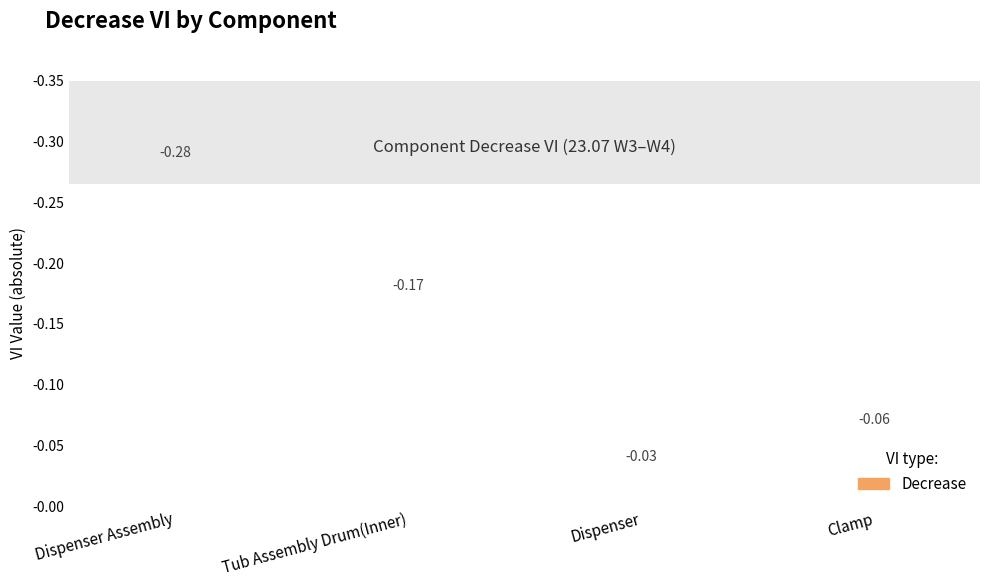

What is the difference between the maximum and minimum values?

0.2